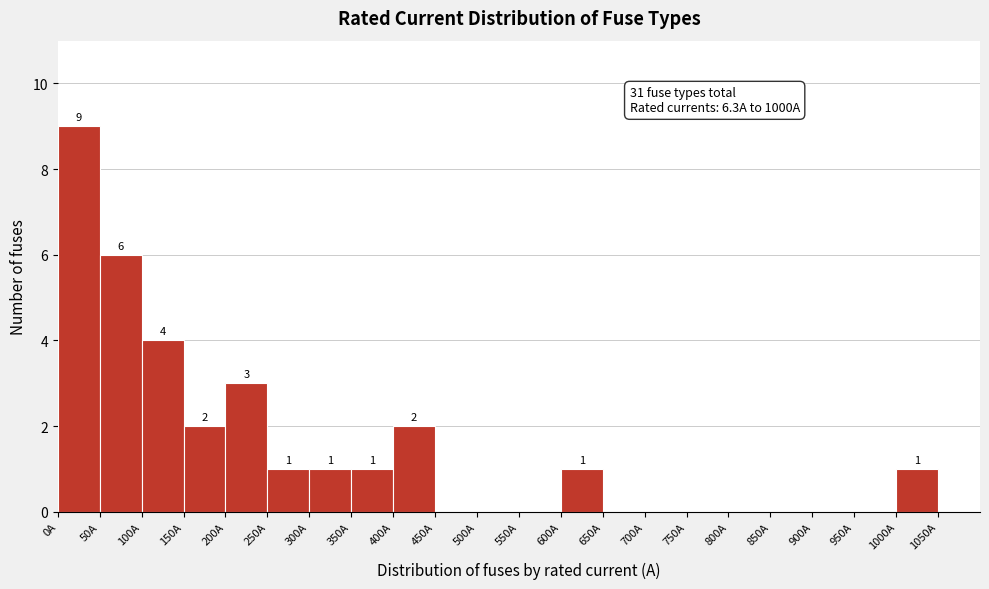

Which range on the x-axis has the tallest bar?

0 to 50